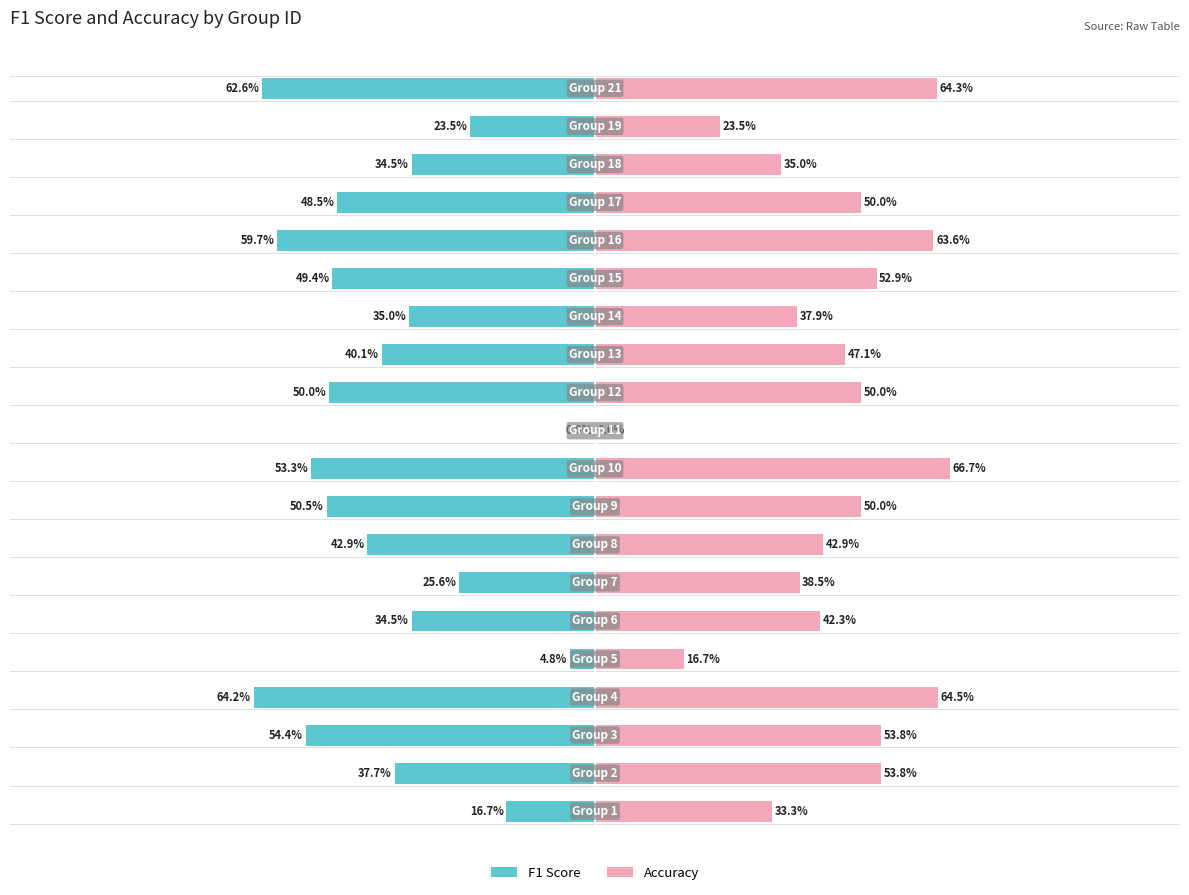

Rank the series at 13 from lowest to highest value.

F1 Score, Accuracy